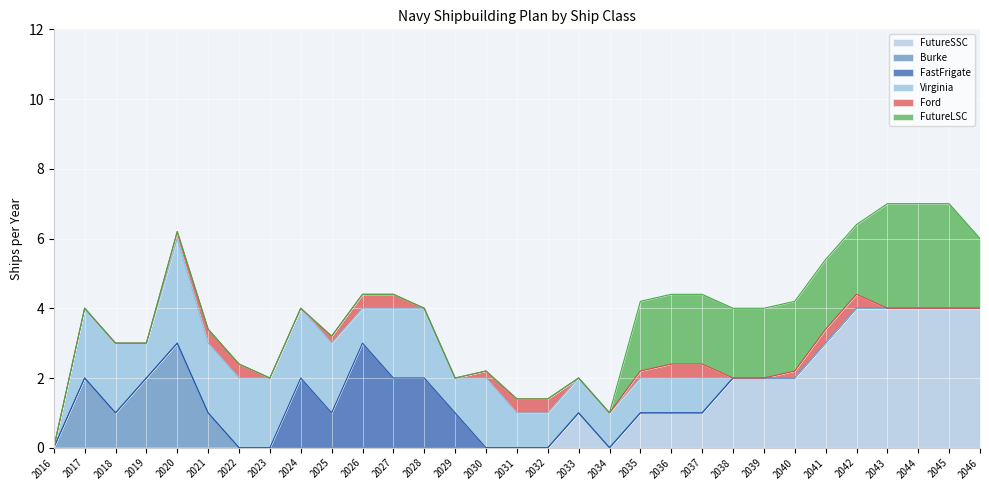

True or false: FutureLSC has more than 1 interior local peaks.

False